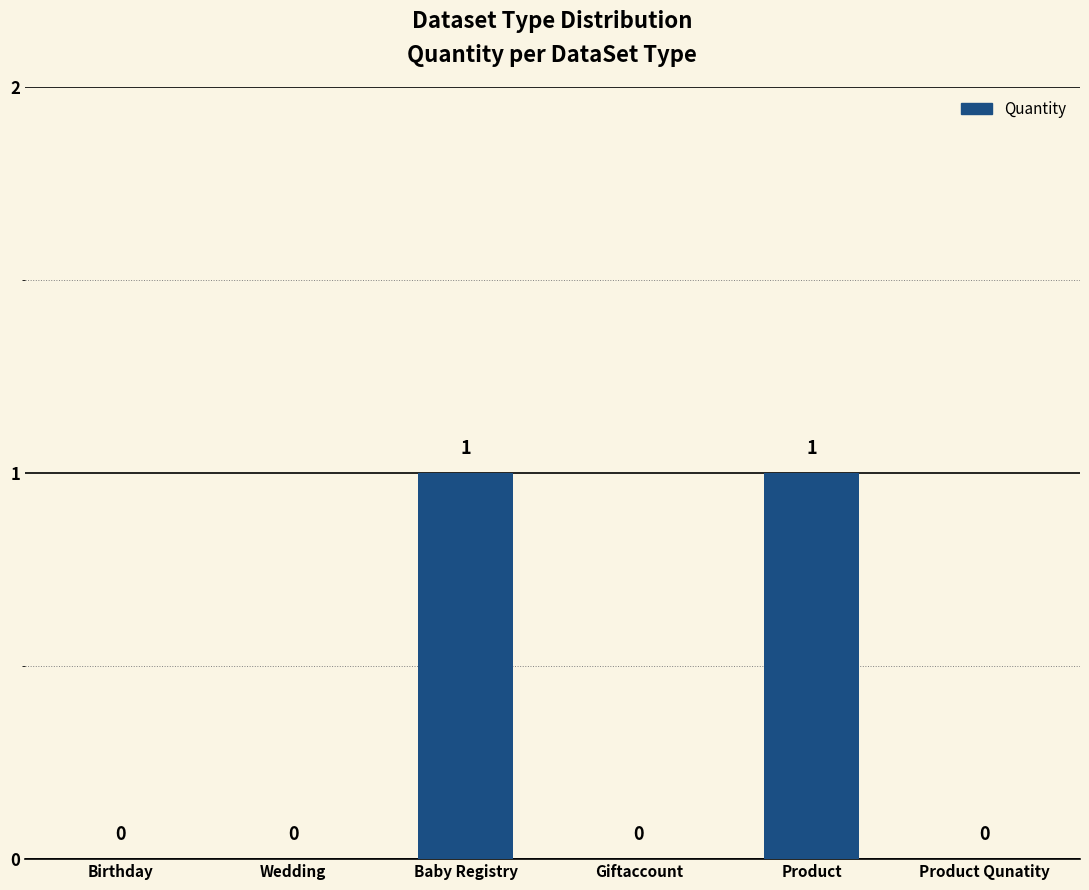

The chart shows a value of 0 at Giftaccount. True or false?

True